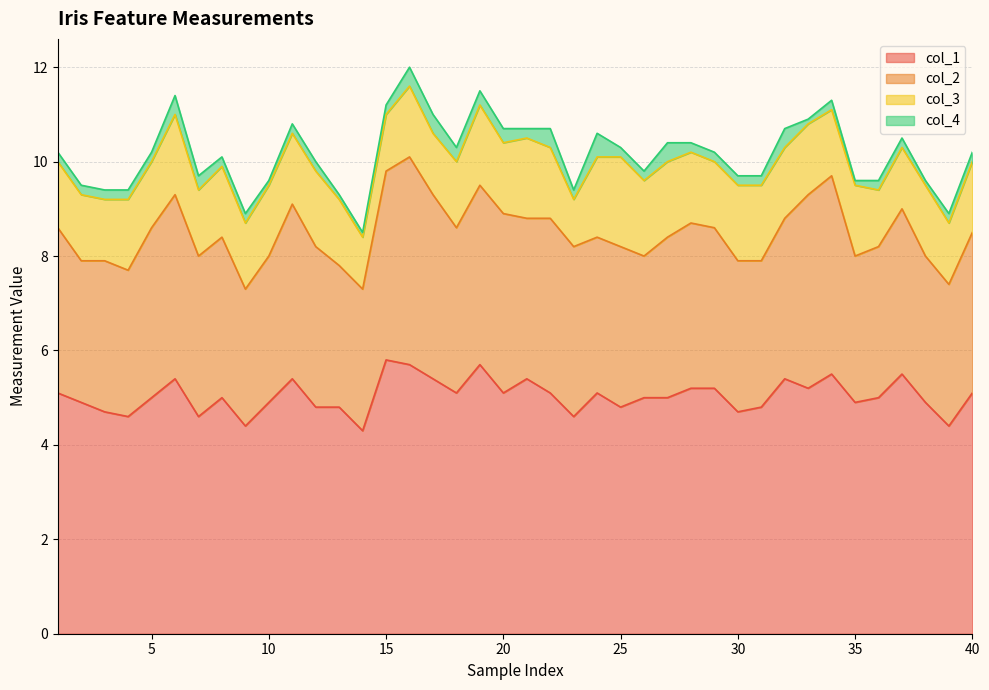

What is the value of the col_4 point at the 7th from the left?

0.3